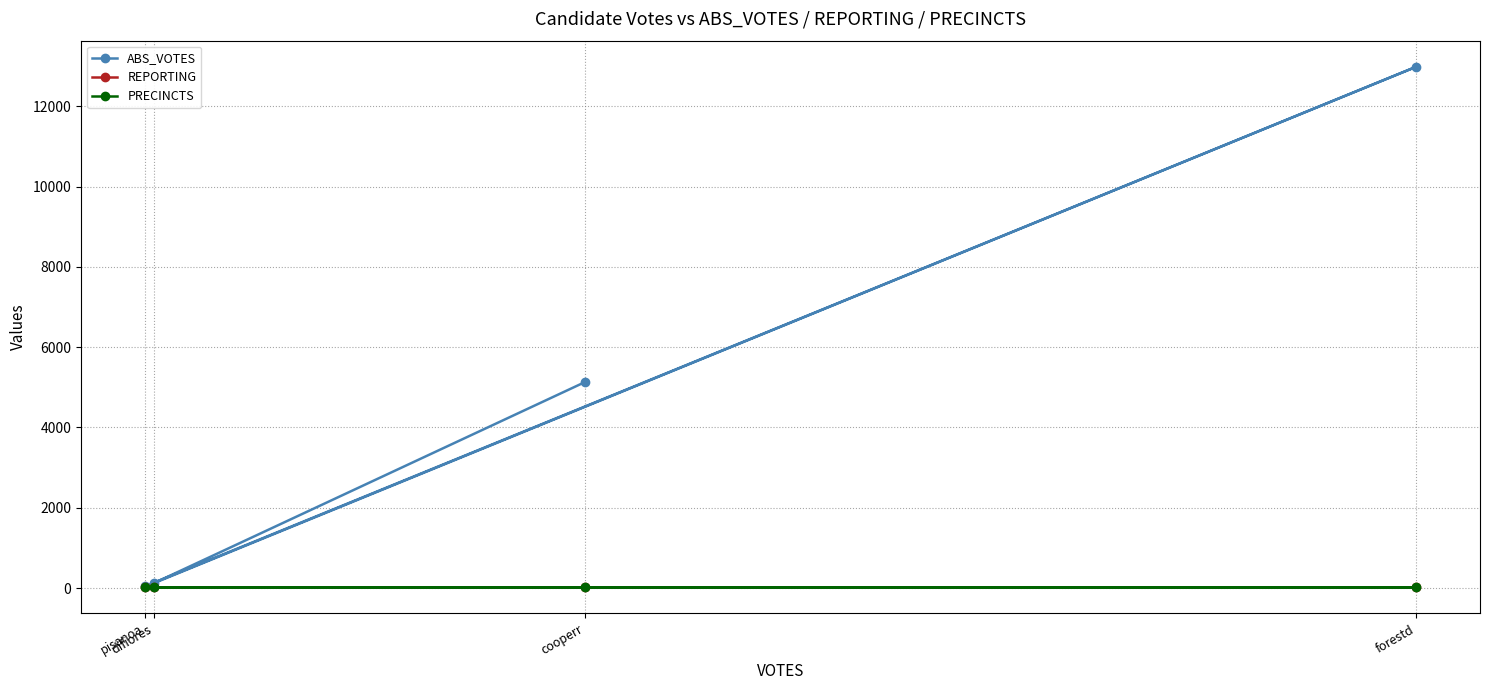

Which series has the widest spread of values?

ABS_VOTES